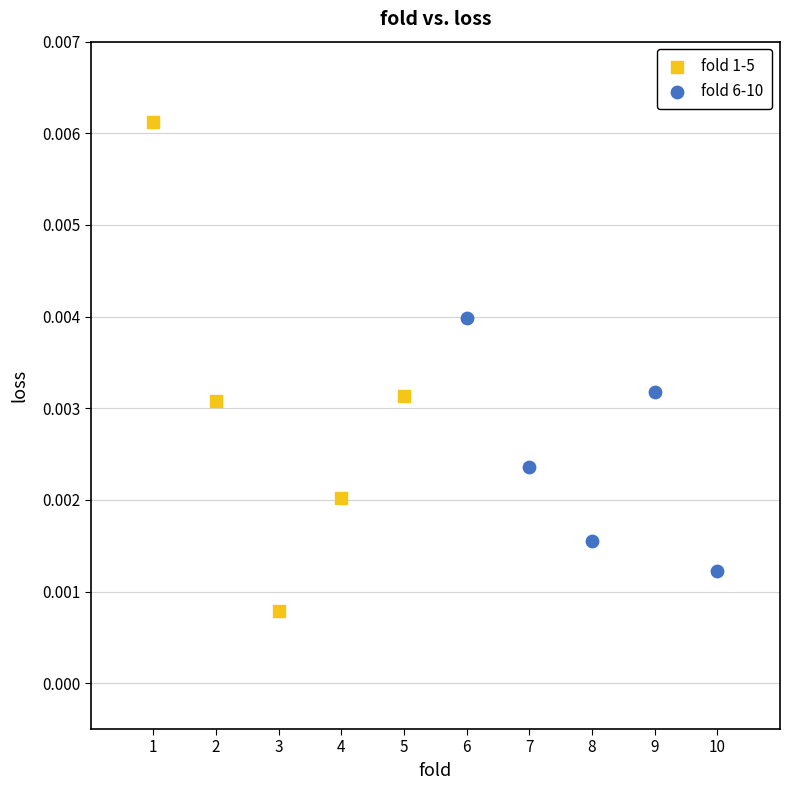

Which series reaches the minimum Y coordinate?

fold 1-5